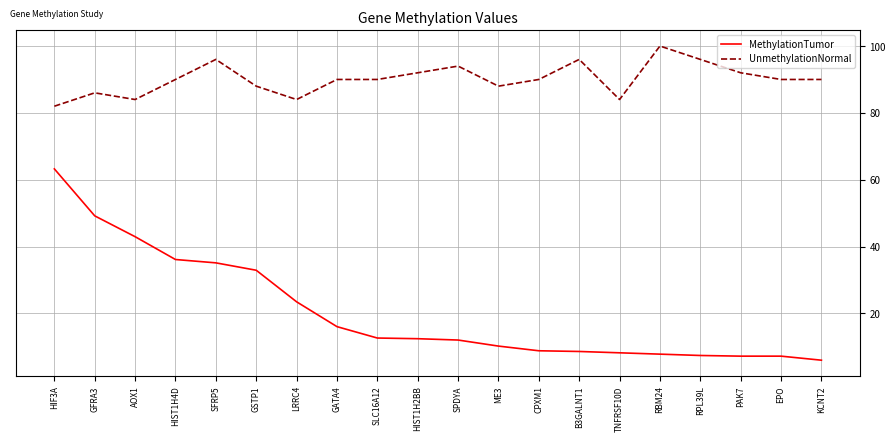

Rank the series at B3GALNT1 from lowest to highest value.

MethylationTumor, UnmethylationNormal